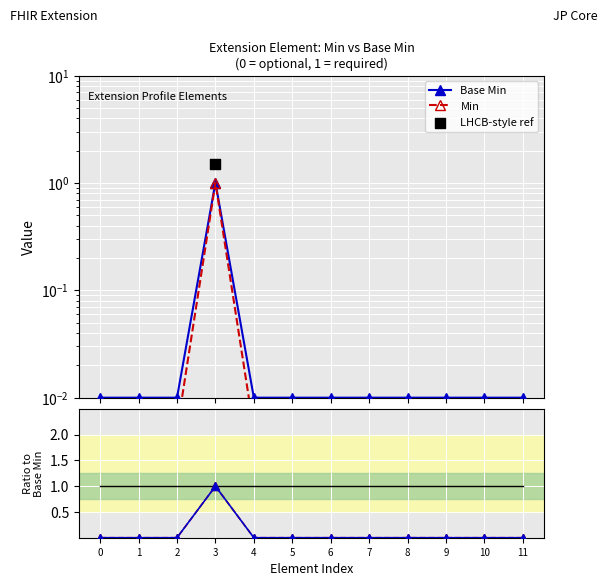

Which series reaches the minimum Y coordinate?

Min / Base Min